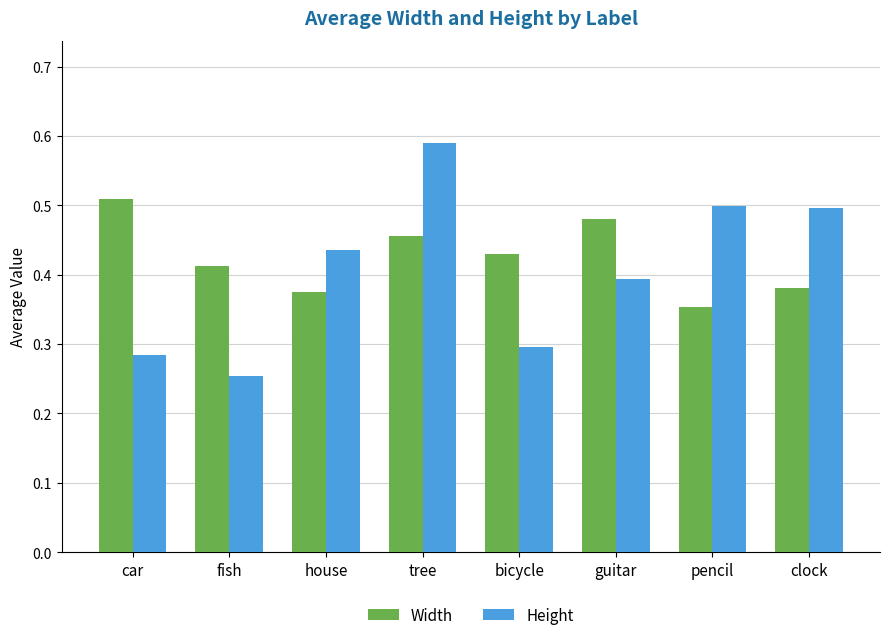

Count the Width values in the range 0 to 1.

8